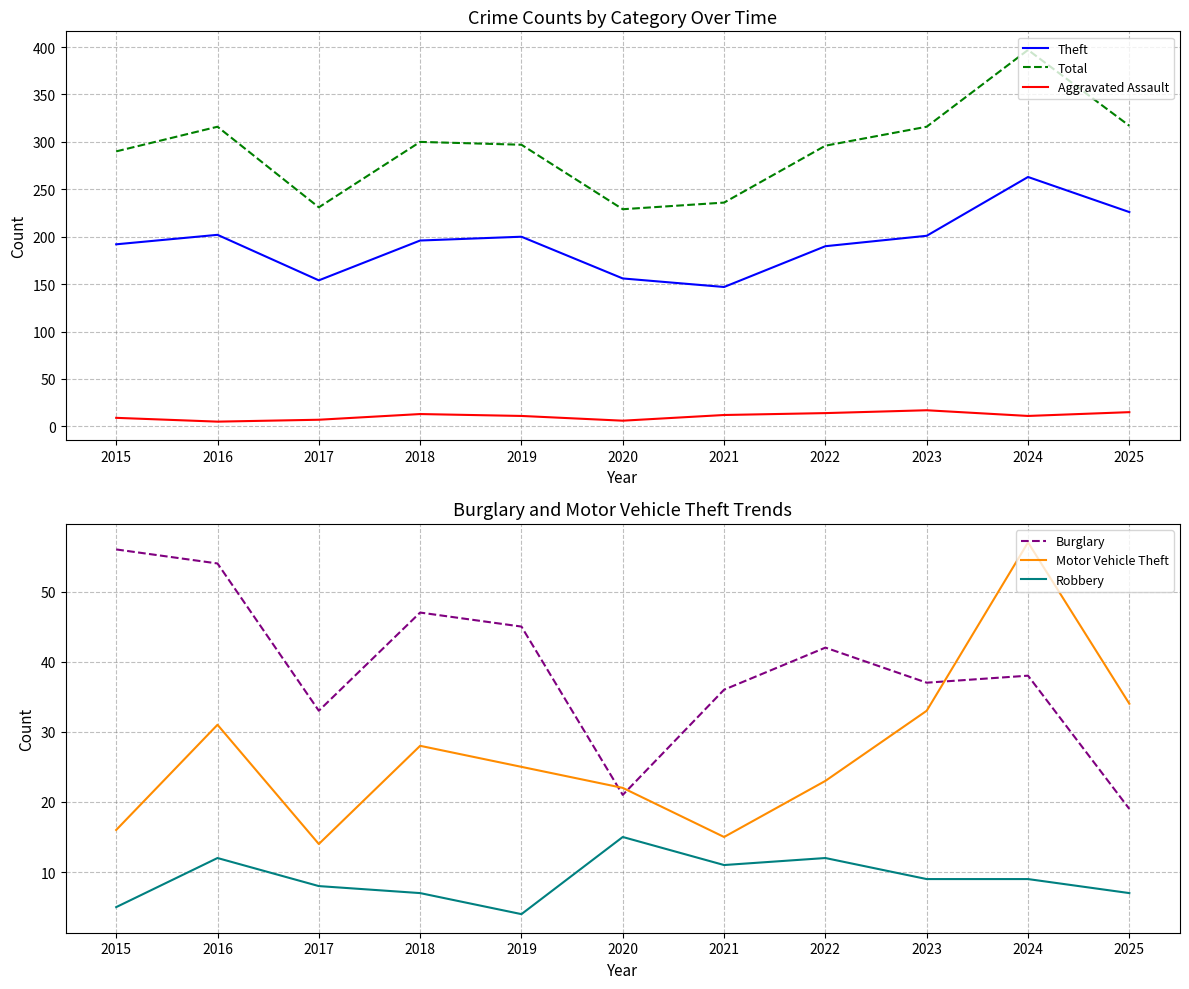

True or false: Burglary and Theft cross at least once.

False